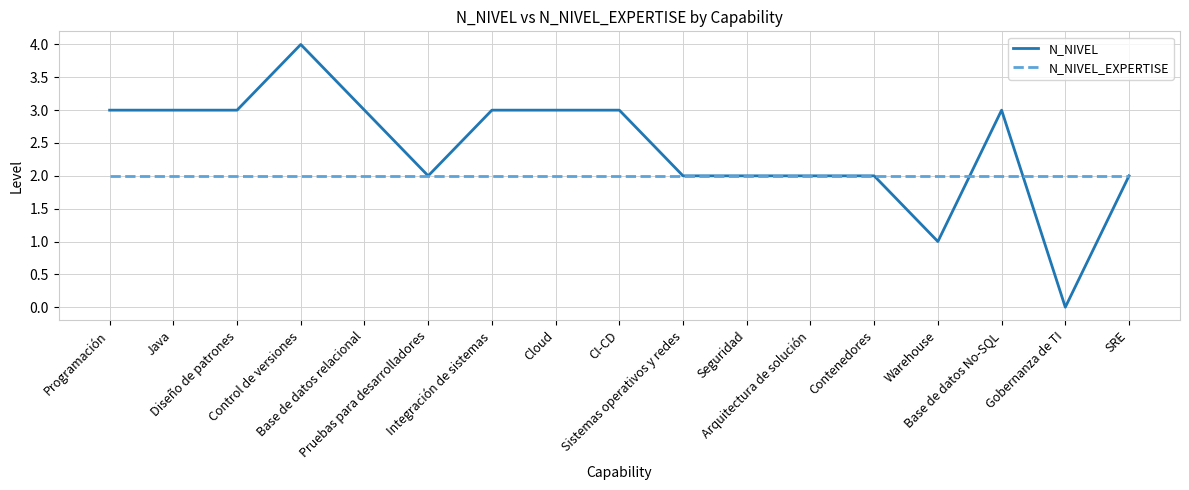

Reading right to left, what are all the values shown in this chart?

N_NIVEL: SRE=2	Gobernanza de TI=0	Base de datos No-SQL=3	Warehouse=1	Contenedores=2	Arquitectura de solución=2	Seguridad=2	Sistemas operativos y redes=2	CI-CD=3	Cloud=3	Integración de sistemas=3	Pruebas para desarrolladores=2	Base de datos relacional=3	Control de versiones=4	Diseño de patrones=3	Java=3	Programación=3
N_NIVEL_EXPERTISE: SRE=2	Gobernanza de TI=2	Base de datos No-SQL=2	Warehouse=2	Contenedores=2	Arquitectura de solución=2	Seguridad=2	Sistemas operativos y redes=2	CI-CD=2	Cloud=2	Integración de sistemas=2	Pruebas para desarrolladores=2	Base de datos relacional=2	Control de versiones=2	Diseño de patrones=2	Java=2	Programación=2